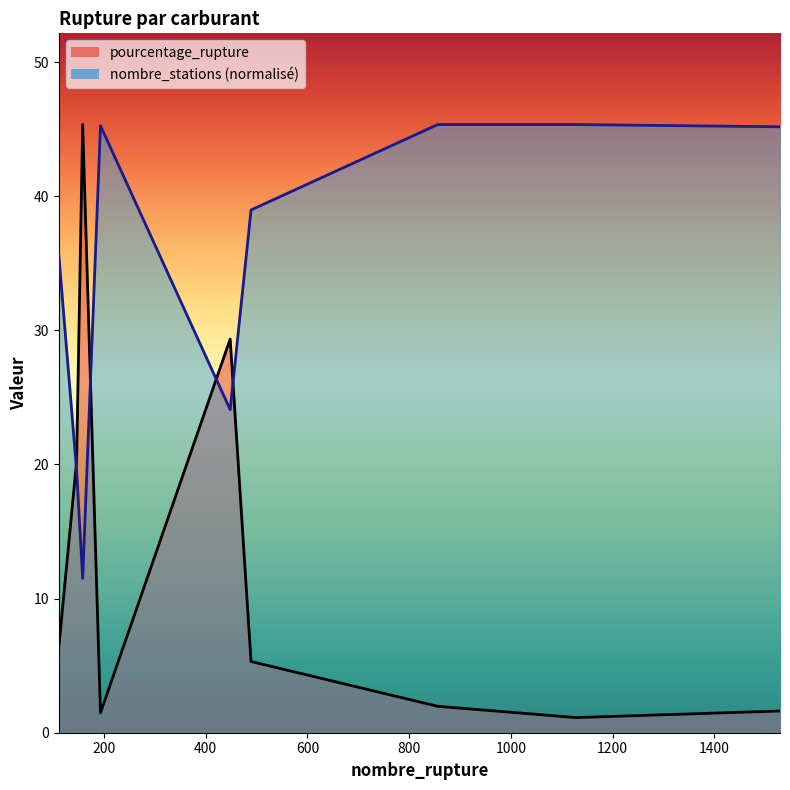

How many lines are shown in the chart?

2